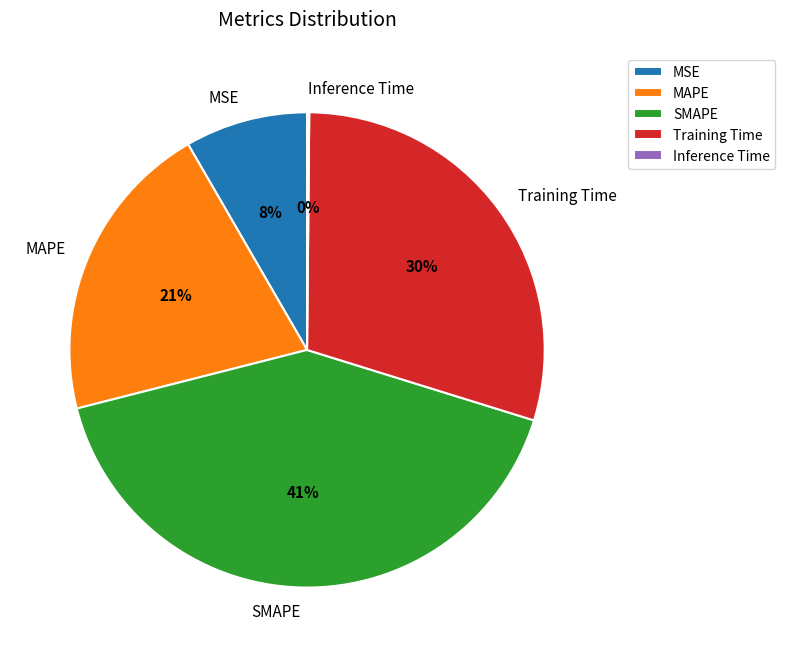

Which has a higher value, MSE or SMAPE?

SMAPE